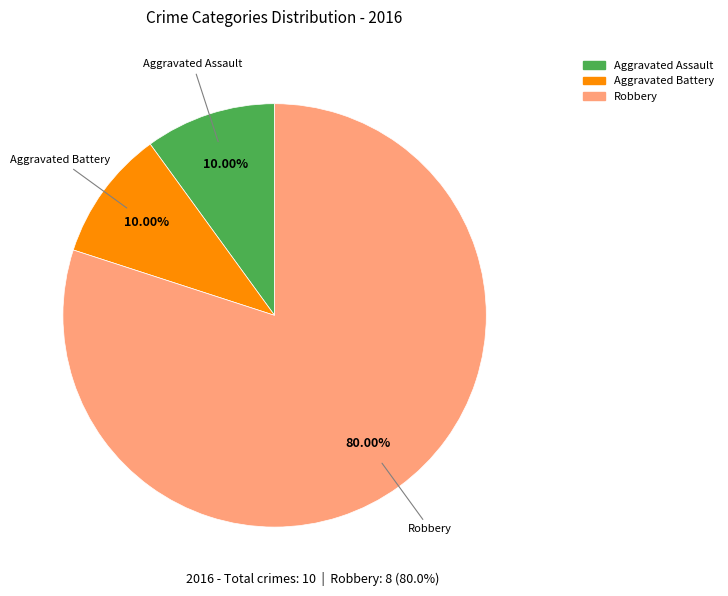

Is there a majority slice in this chart?

Yes